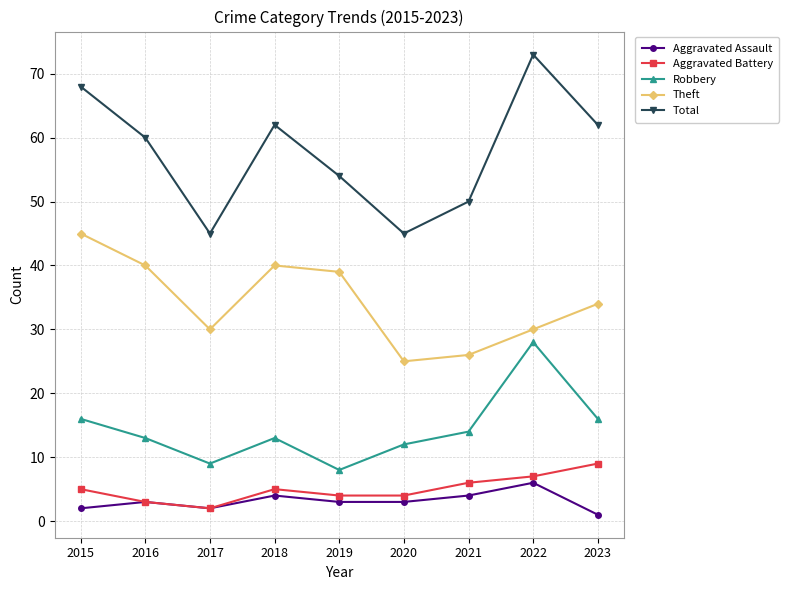

Reading left to right, transcribe all the data shown in this chart.

Aggravated Assault: 2015=2	2016=3	2017=2	2018=4	2019=3	2020=3	2021=4	2022=6	2023=1
Aggravated Battery: 2015=5	2016=3	2017=2	2018=5	2019=4	2020=4	2021=6	2022=7	2023=9
Robbery: 2015=16	2016=13	2017=9	2018=13	2019=8	2020=12	2021=14	2022=28	2023=16
Theft: 2015=45	2016=40	2017=30	2018=40	2019=39	2020=25	2021=26	2022=30	2023=34
Total: 2015=68	2016=60	2017=45	2018=62	2019=54	2020=45	2021=50	2022=73	2023=62